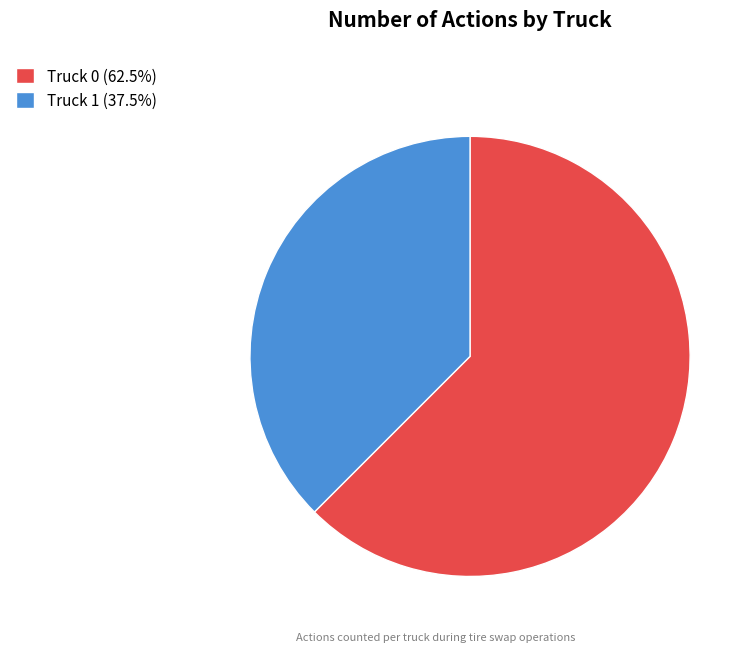

The Truck 1 slice represents 38% of the pie. True or false?

True